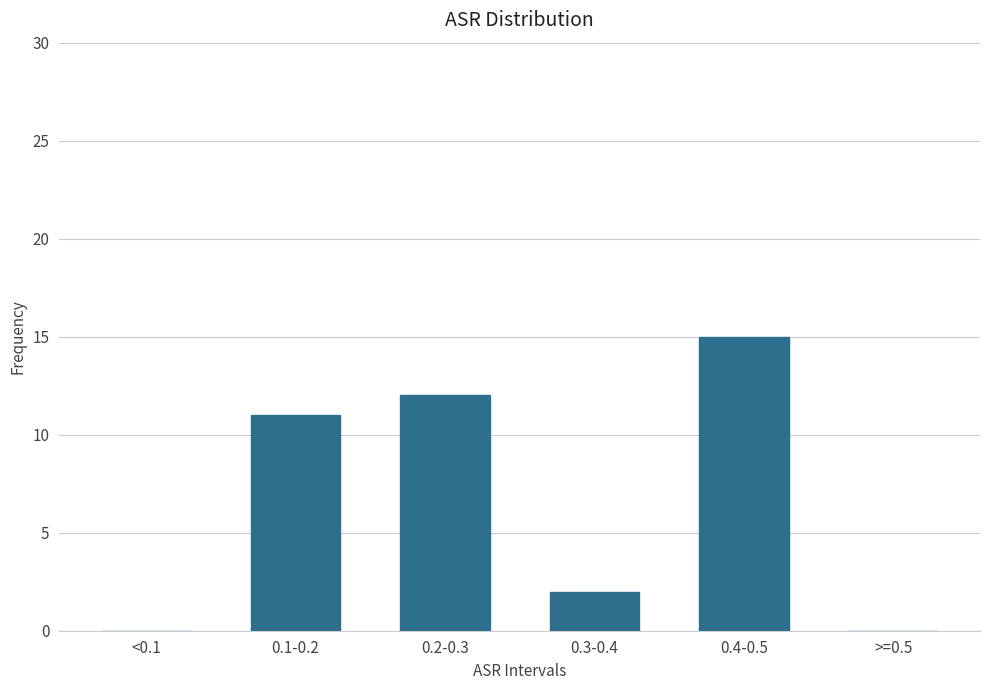

Reading left to right, what are all the values shown in this chart?

<0.1=0	0.1-0.2=11	0.2-0.3=12	0.3-0.4=2	0.4-0.5=15	>=0.5=0